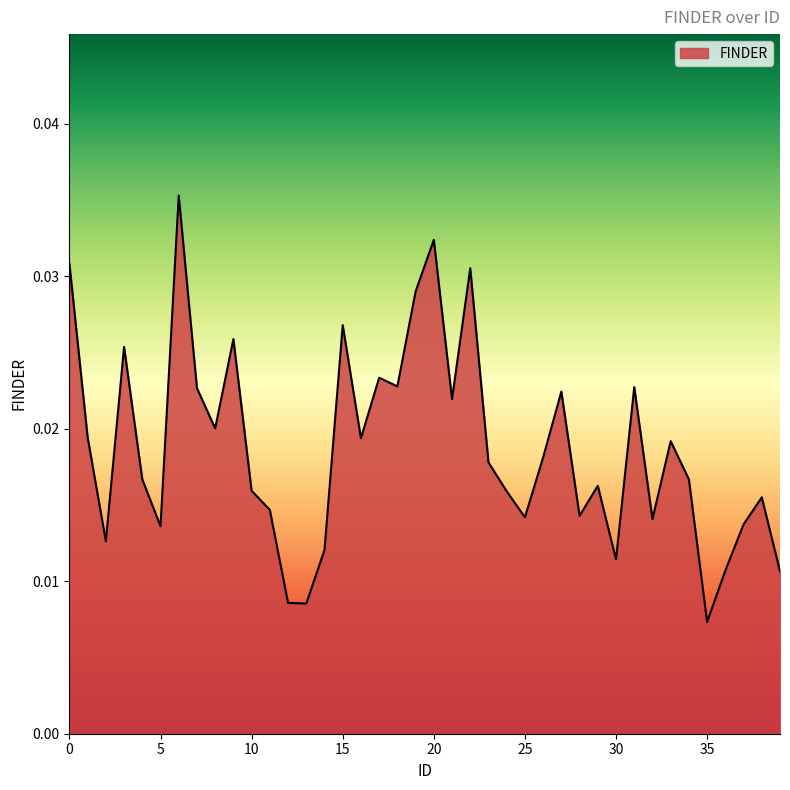

Rank the categories by value from lowest to highest.

35, 13, 12, 39, 36, 30, 14, 2, 5, 37, 32, 25, 28, 11, 38, 24, 10, 29, 34, 4, 23, 26, 33, 16, 1, 8, 21, 27, 7, 31, 18, 17, 3, 9, 15, 19, 22, 0, 20, 6